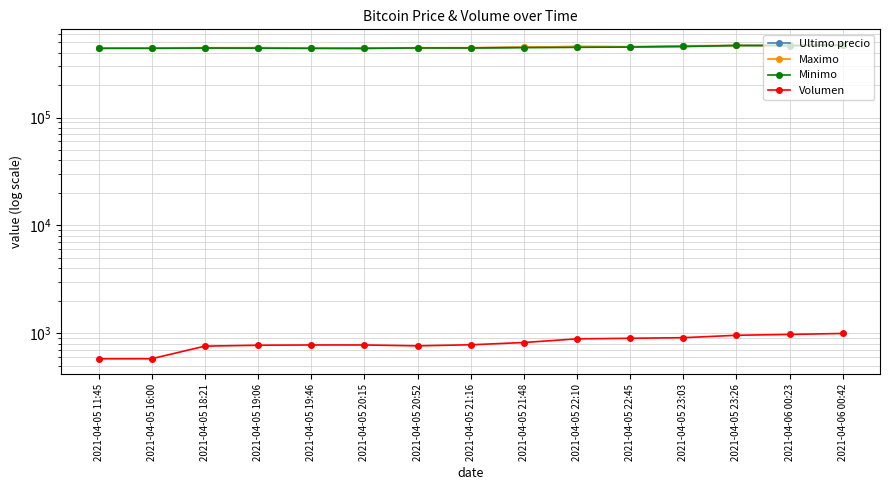

What is the difference between the maximum and minimum values in the Volumen series?

415.6